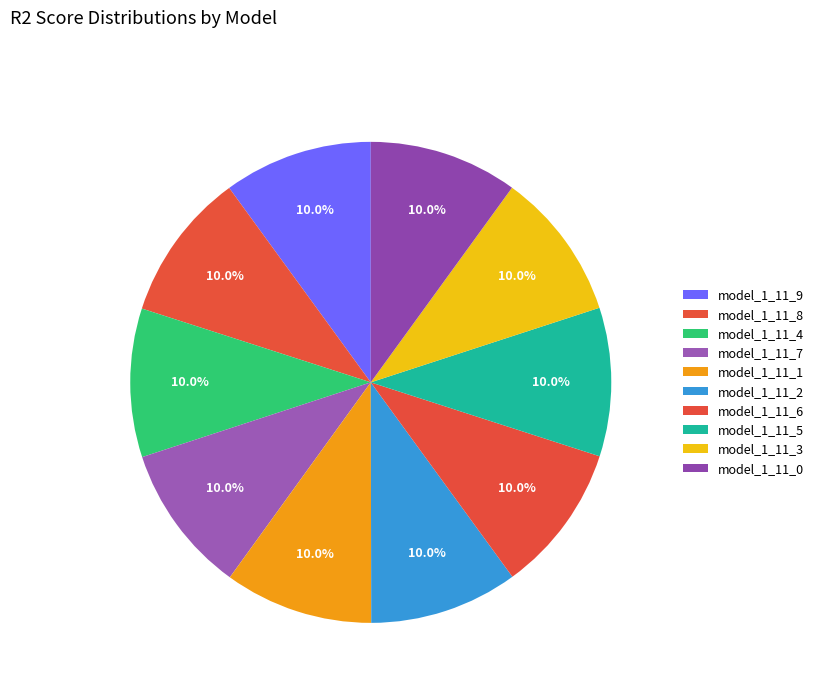

Which category has the smallest portion of the pie?

model_1_11_3